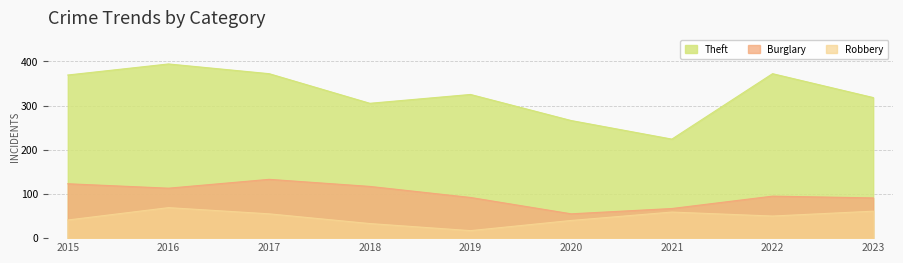

How many lines are shown in the chart?

3